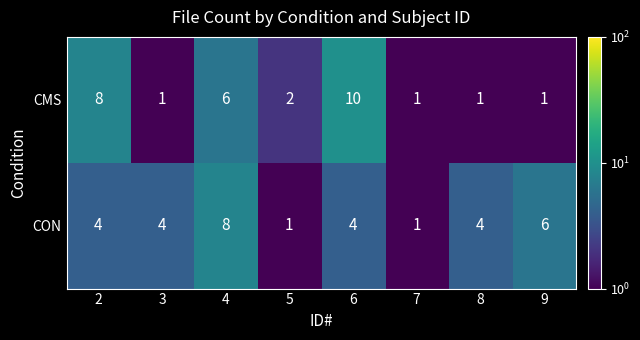

List the series in order of their peak value, highest first.

CMS, CON